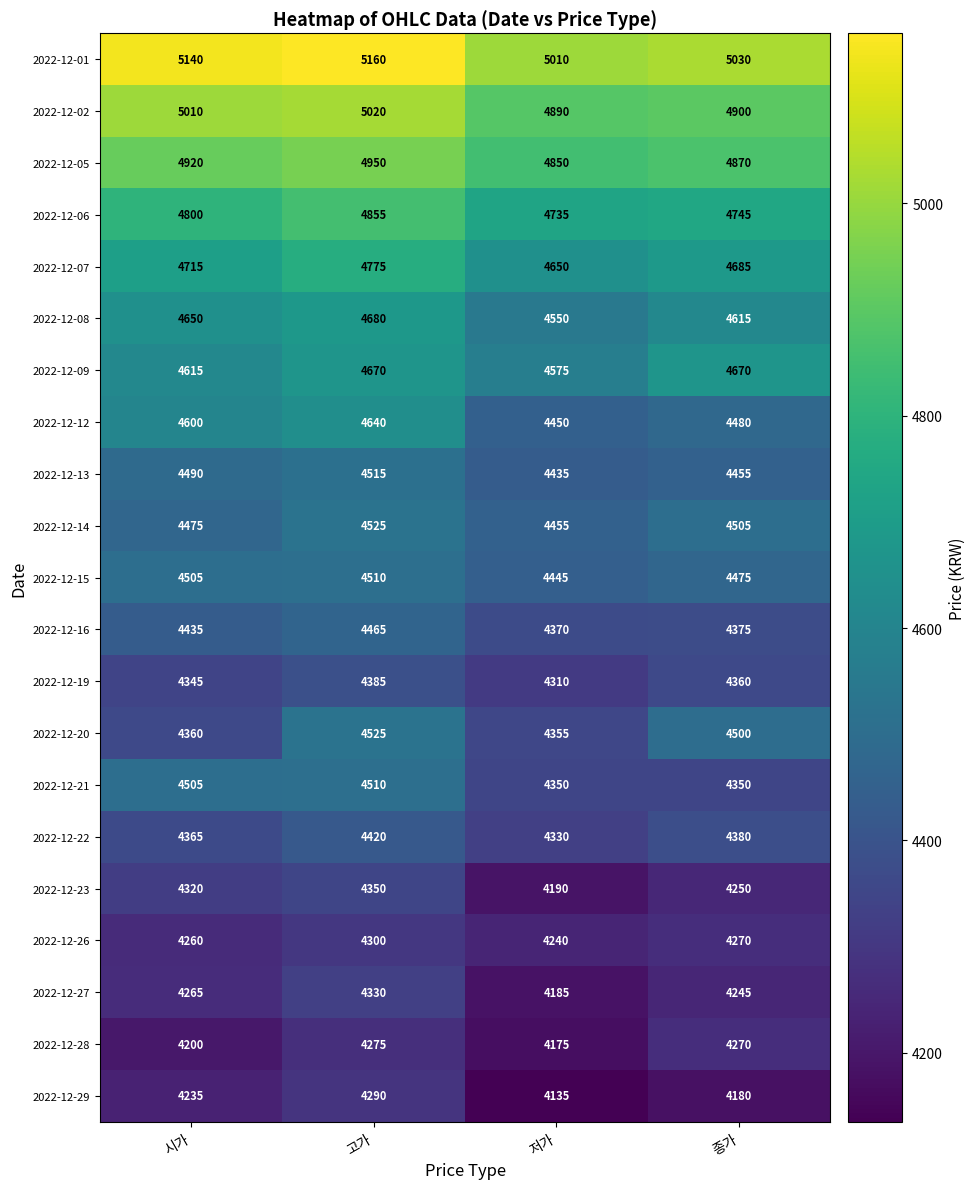

How many categories are shown in the chart?

4